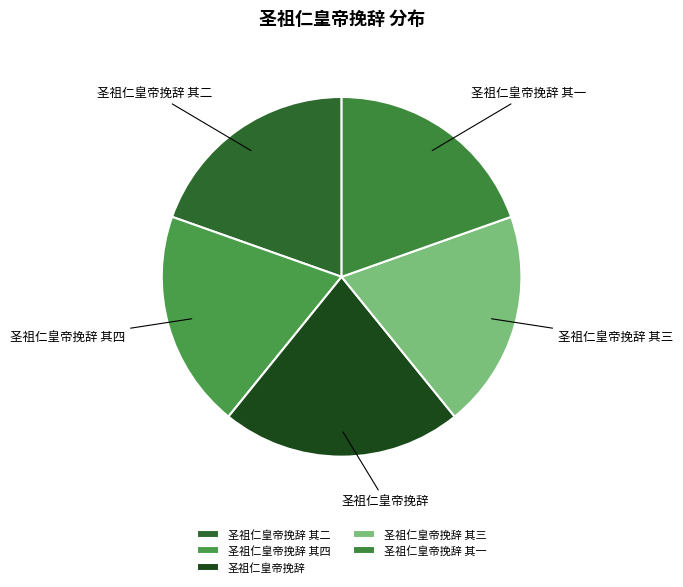

Does 圣祖仁皇帝挽辞 其三 represent more than half of the total?

No